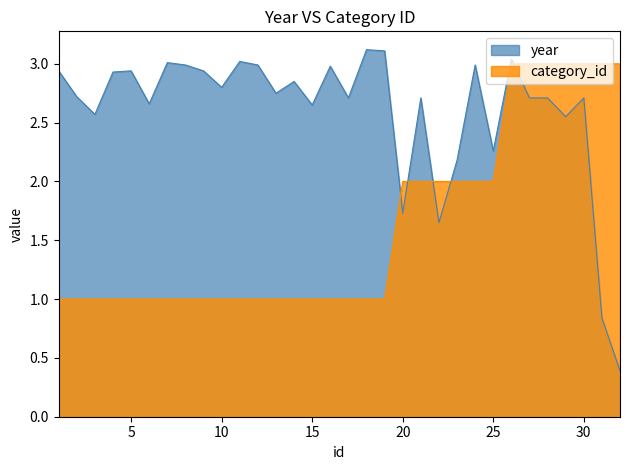

Is it true that category_id equals 1.4 at 23?

False